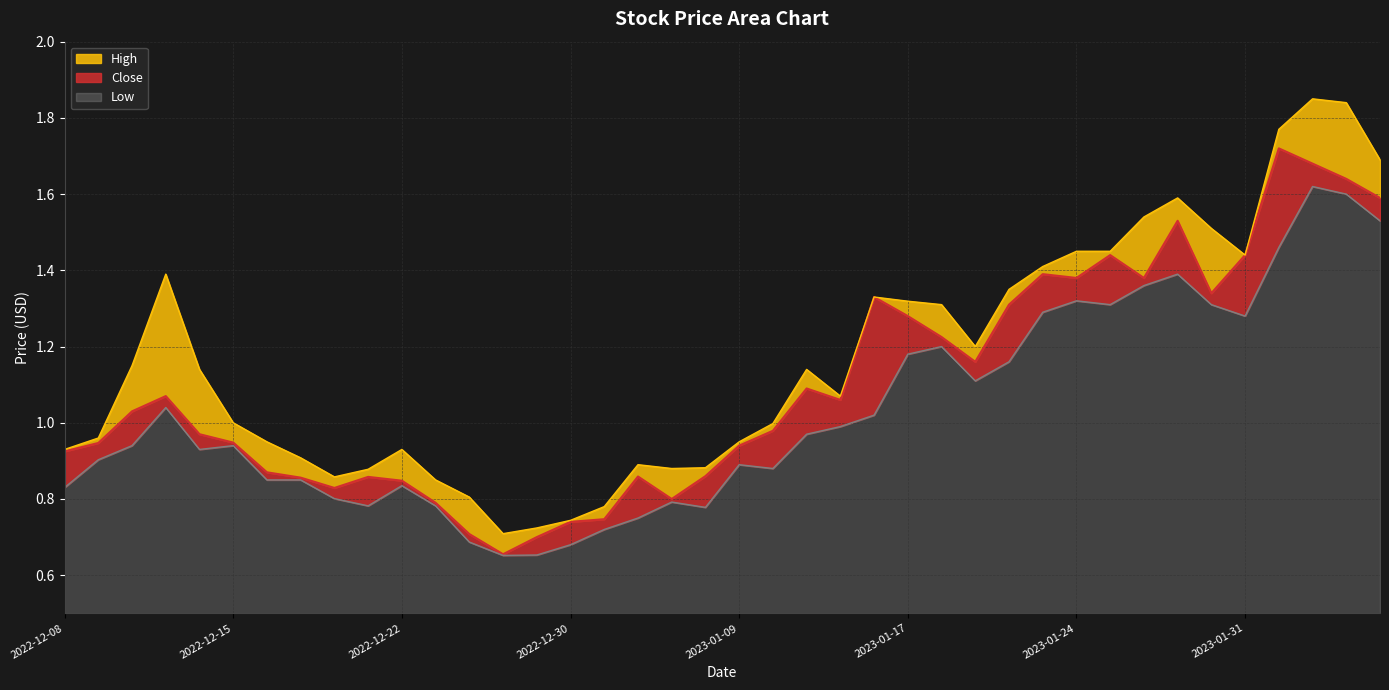

What is the difference between the highest and lowest values at 2023-01-19?

0.1